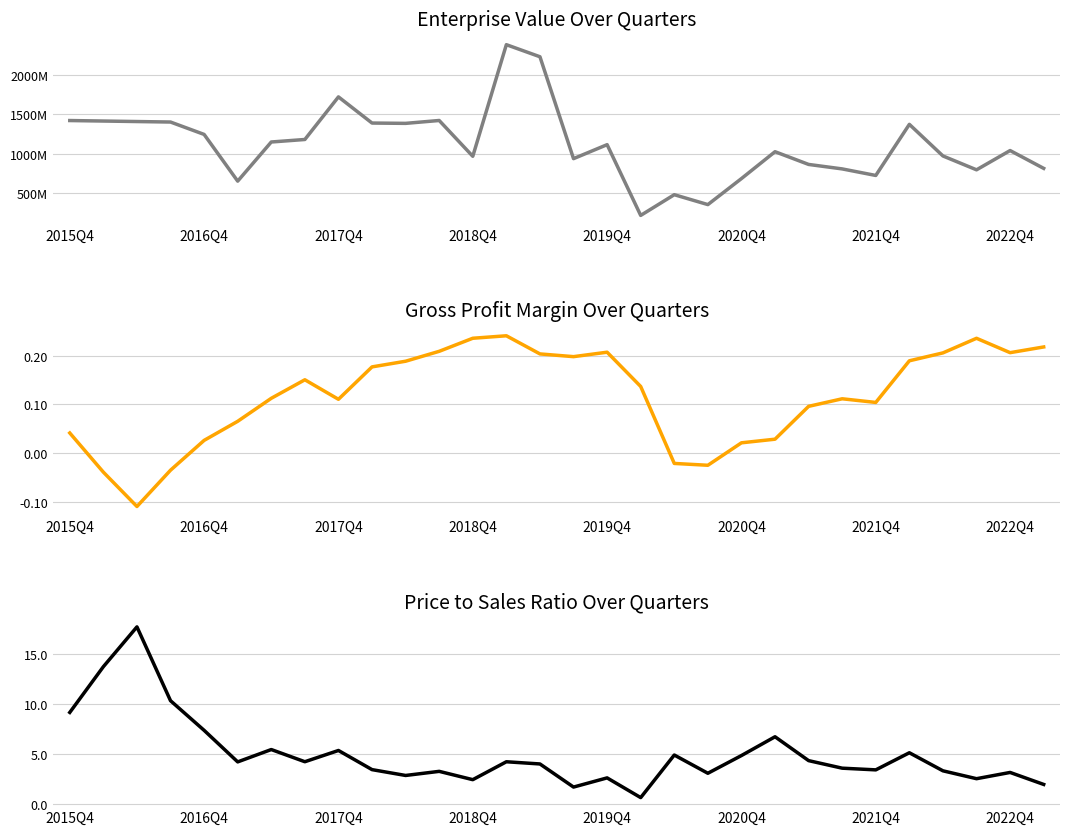

What is the total value across all series at 2020Q4?

686409834.9